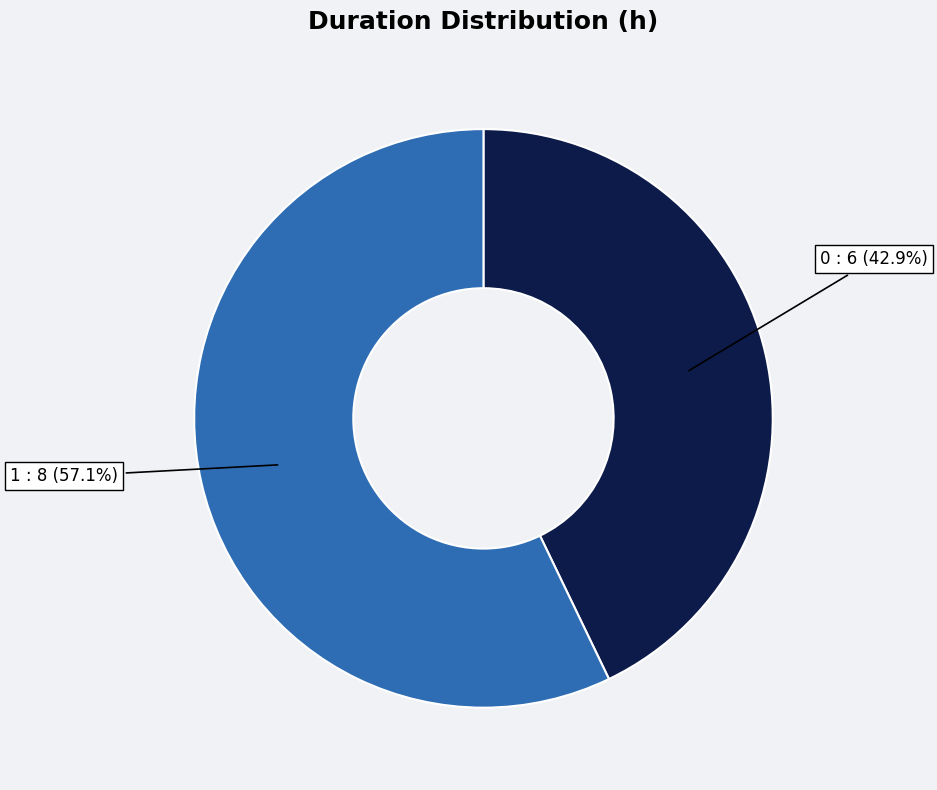

To the nearest percent, what is the difference between the largest and smallest slice percentages?

14%